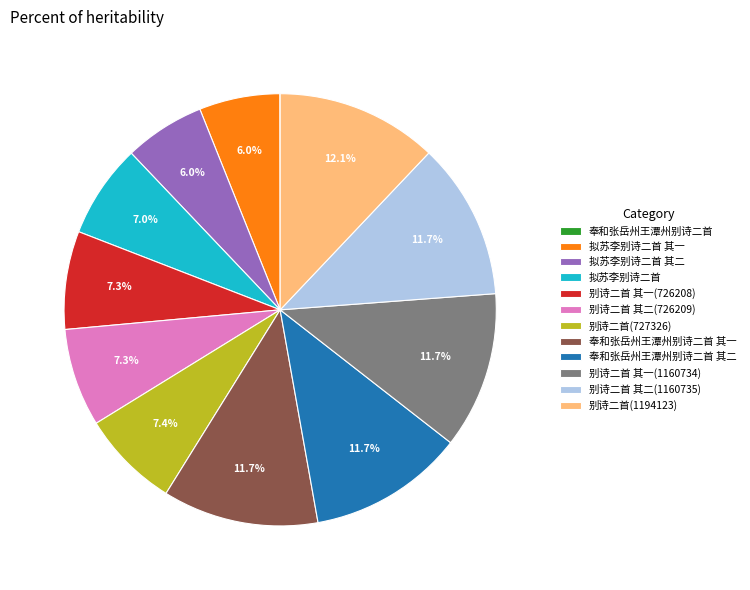

To the nearest percent, what is the difference between the largest and smallest slice percentages?

12%